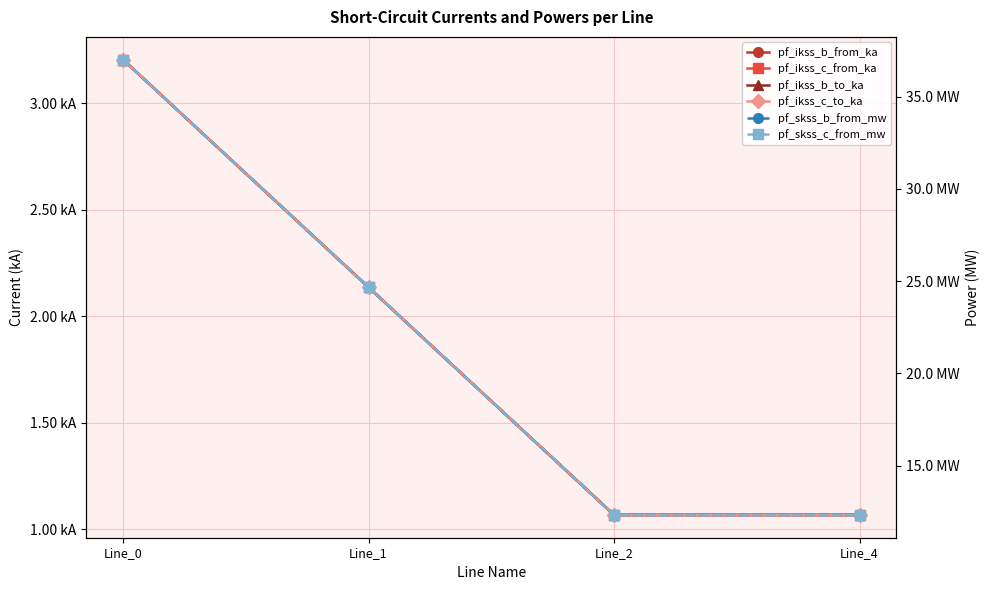

Reading left to right, list all the values displayed in this chart.

pf_ikss_b_from_ka: Line_0=3.2	Line_1=2.1	Line_2=1.1	Line_4=1.1
pf_ikss_c_from_ka: Line_0=3.2	Line_1=2.1	Line_2=1.1	Line_4=1.1
pf_ikss_b_to_ka: Line_0=3.2	Line_1=2.1	Line_2=1.1	Line_4=1.1
pf_ikss_c_to_ka: Line_0=3.2	Line_1=2.1	Line_2=1.1	Line_4=1.1
pf_skss_b_from_mw: Line_0=37.0	Line_1=24.7	Line_2=12.3	Line_4=12.3
pf_skss_c_from_mw: Line_0=37.0	Line_1=24.7	Line_2=12.3	Line_4=12.3